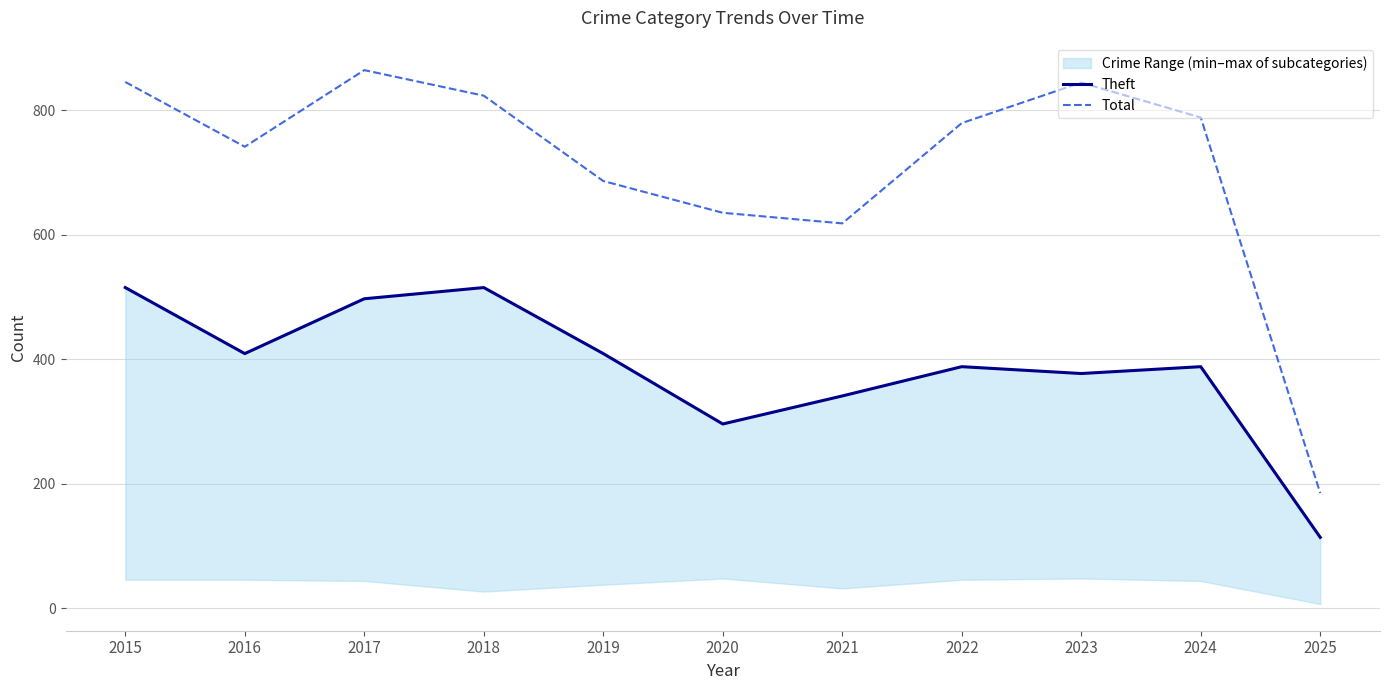

Rank the categories by Theft value from highest to lowest.

2015, 2018, 2017, 2016, 2019, 2022, 2024, 2023, 2021, 2020, 2025